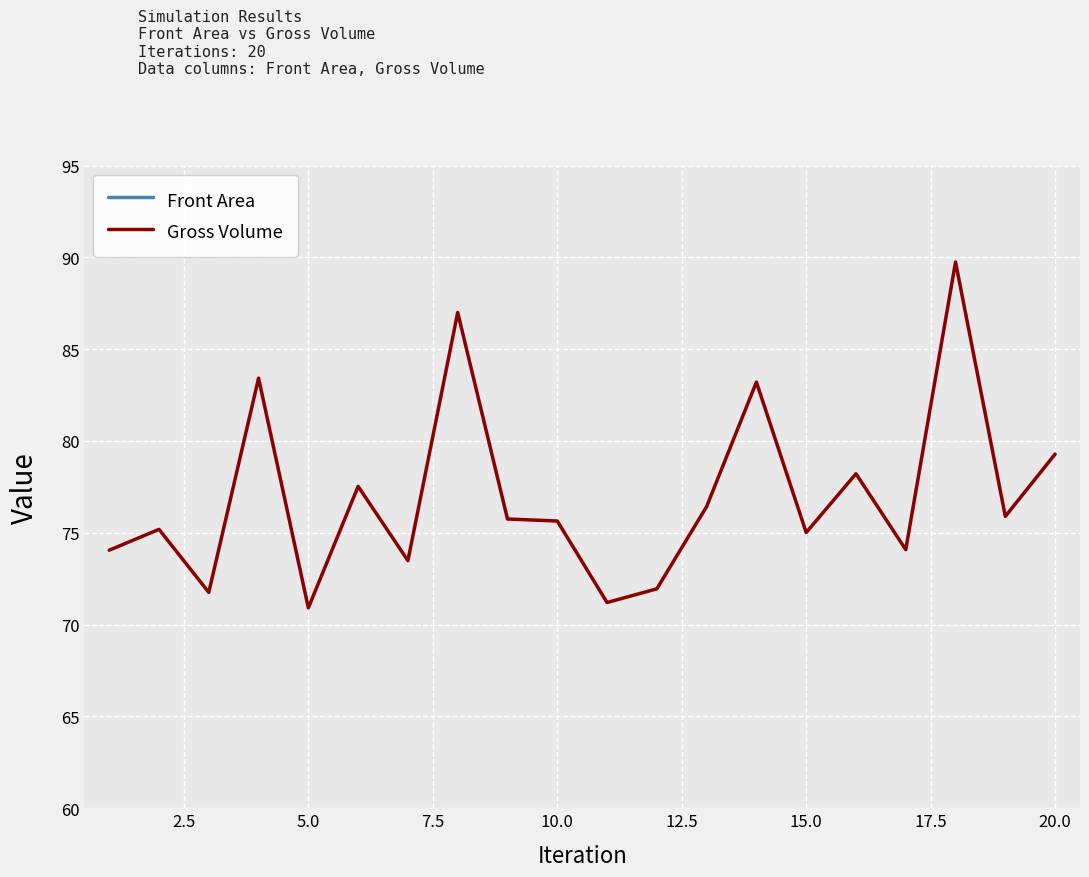

What is the smallest value displayed?

28.1